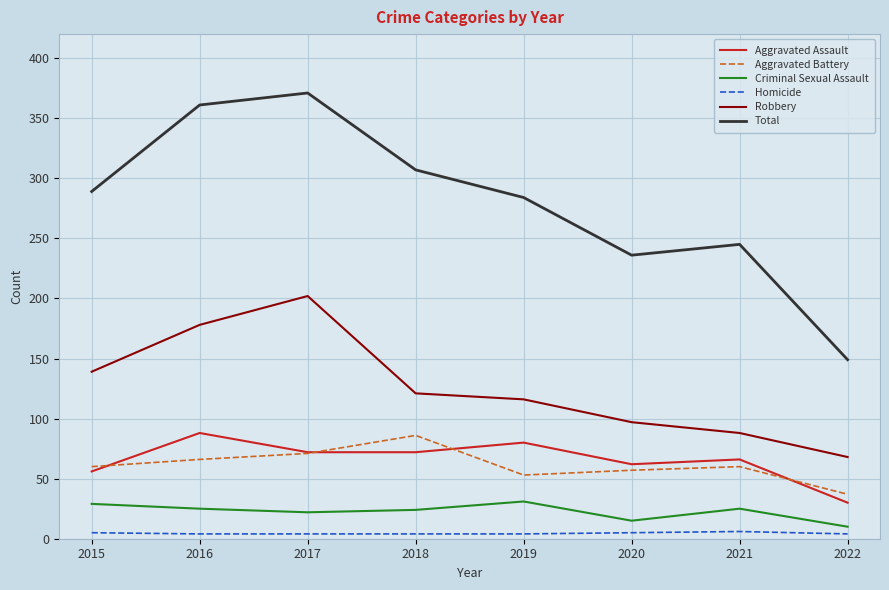

Which series has the largest total across all categories?

Total